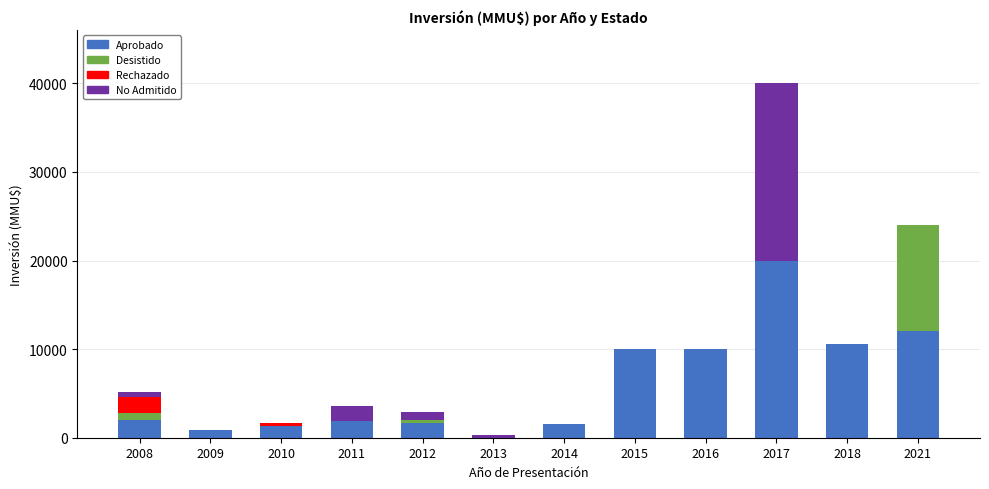

At which label does Aprobado reach its peak?

2017